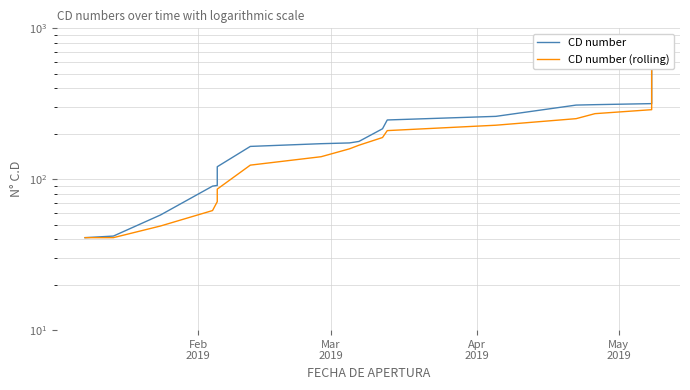

What is the label of the 28th point from the right?

Apr
2019